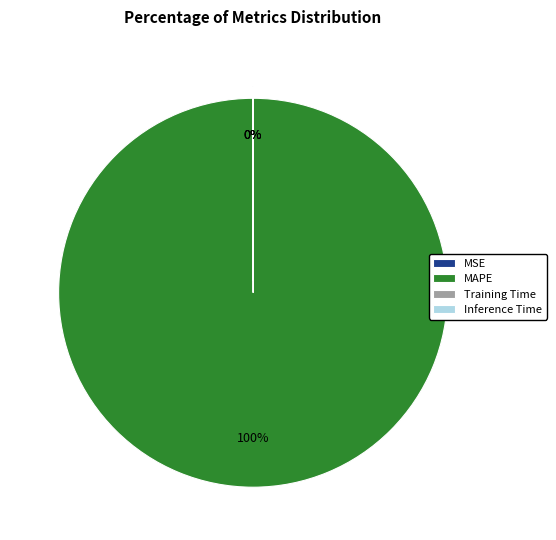

What percentage is the MAPE slice, to the nearest percent?

100%